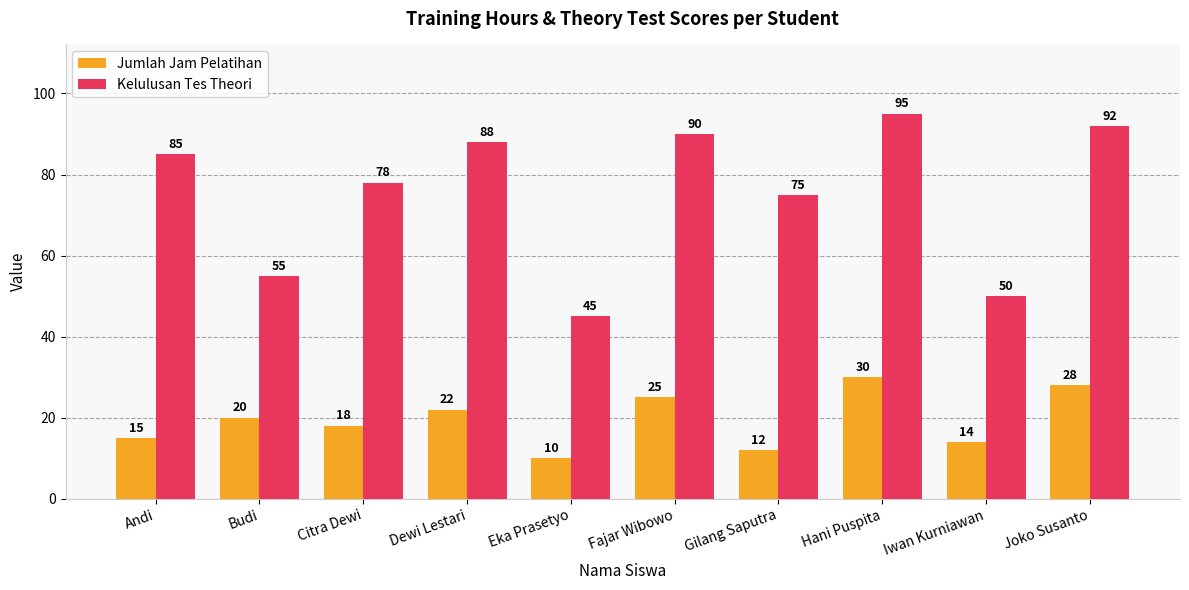

Which series has the largest total across all categories?

Kelulusan Tes Theori